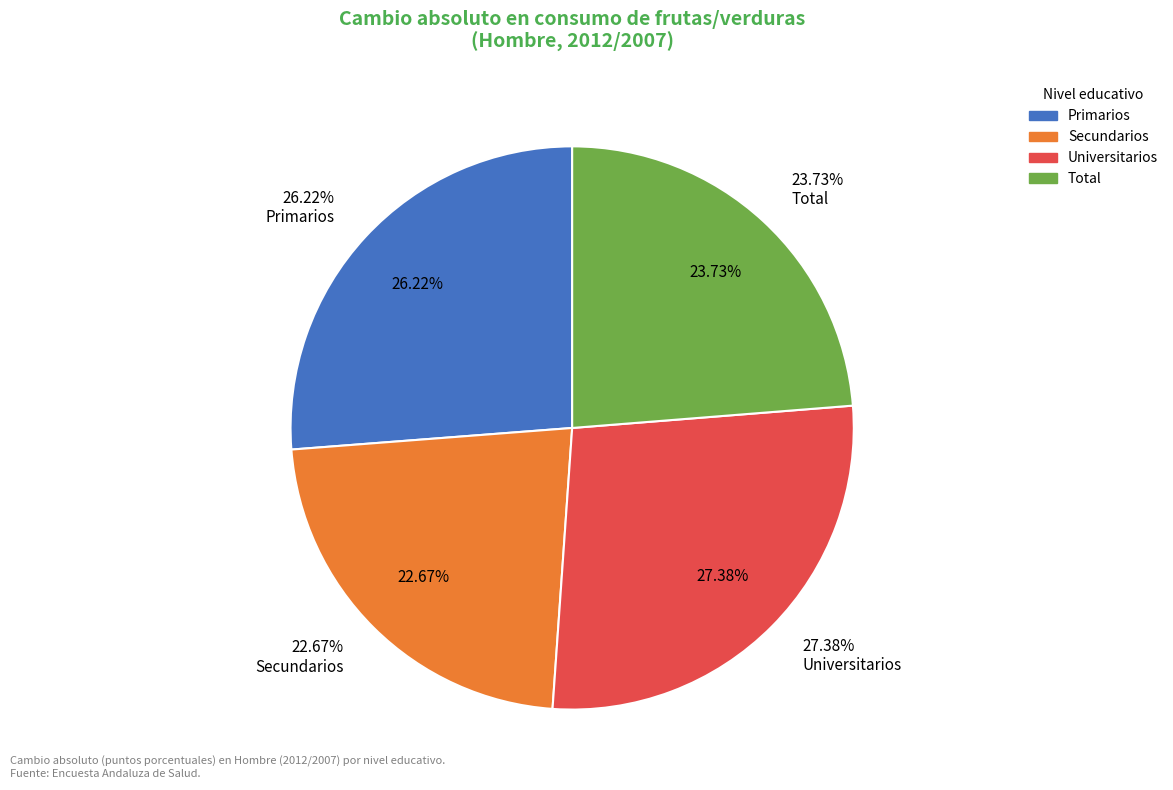

The Universitarios slice represents 17% of the pie. True or false?

False